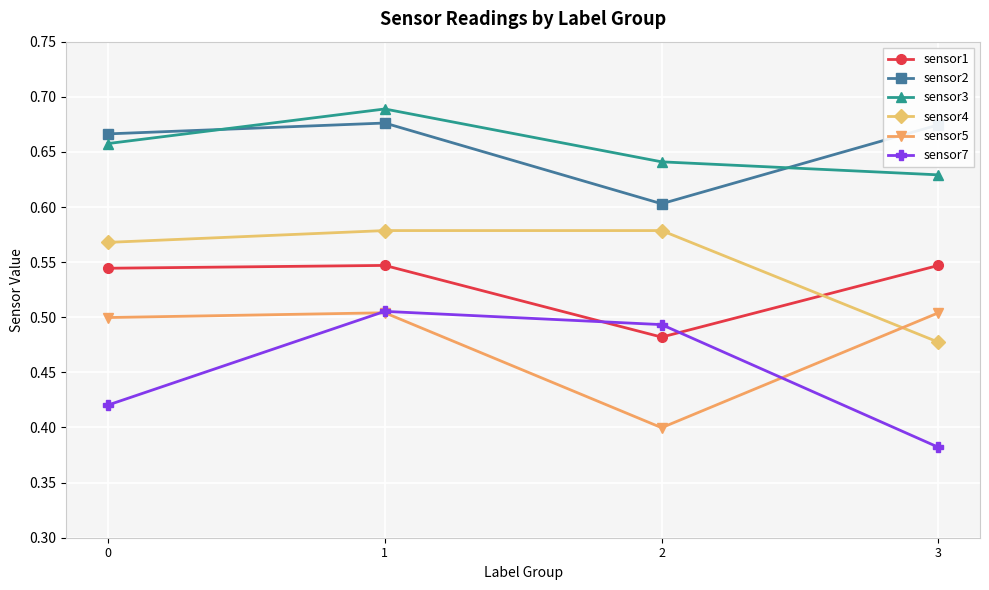

How many categories are shown in the chart?

4